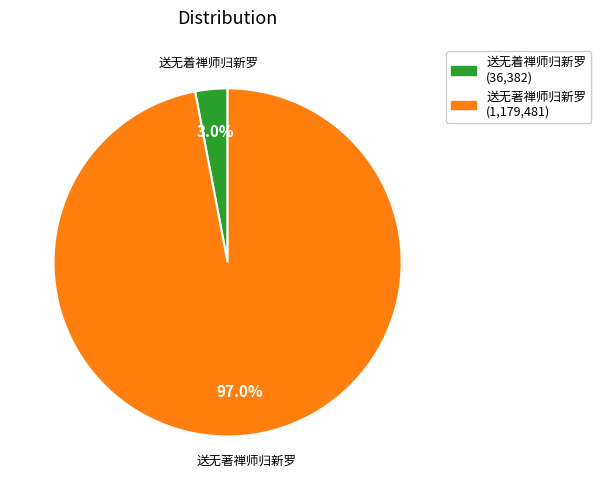

What percentage is the 送无着禅师归新罗 slice, to the nearest percent?

3%